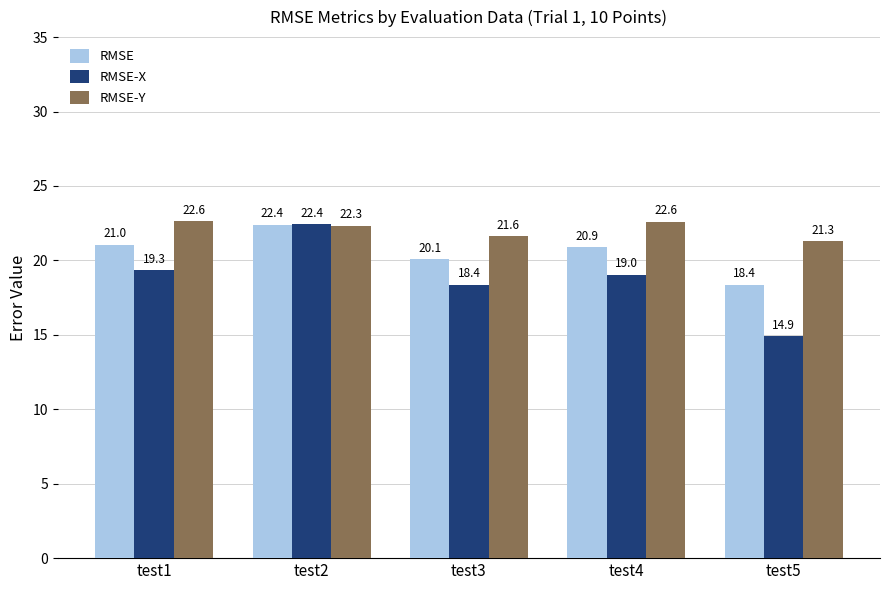

Where does the RMSE-X series first go above 19?

test1